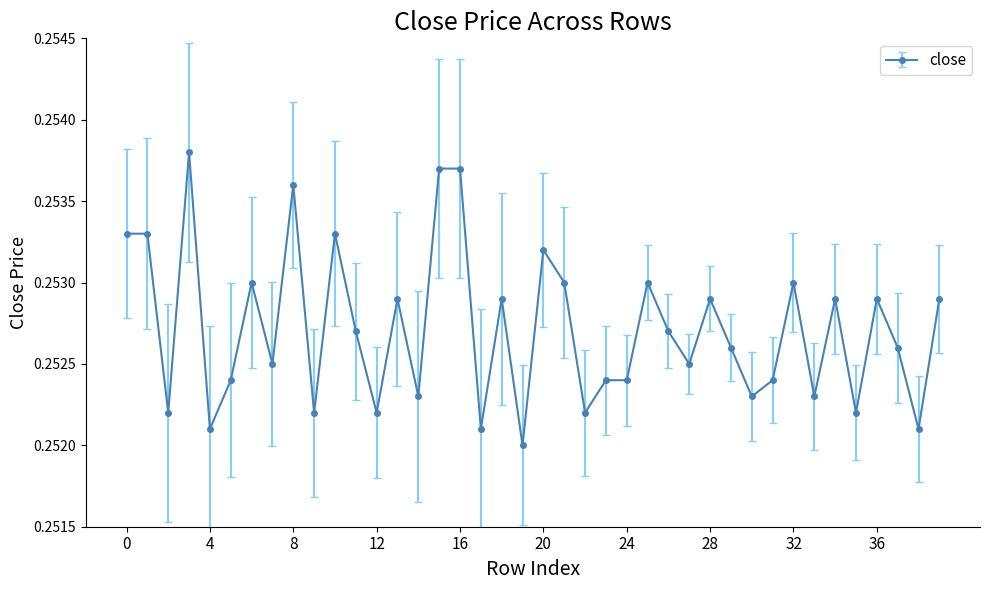

Count the values in the range 0 to 1.

40